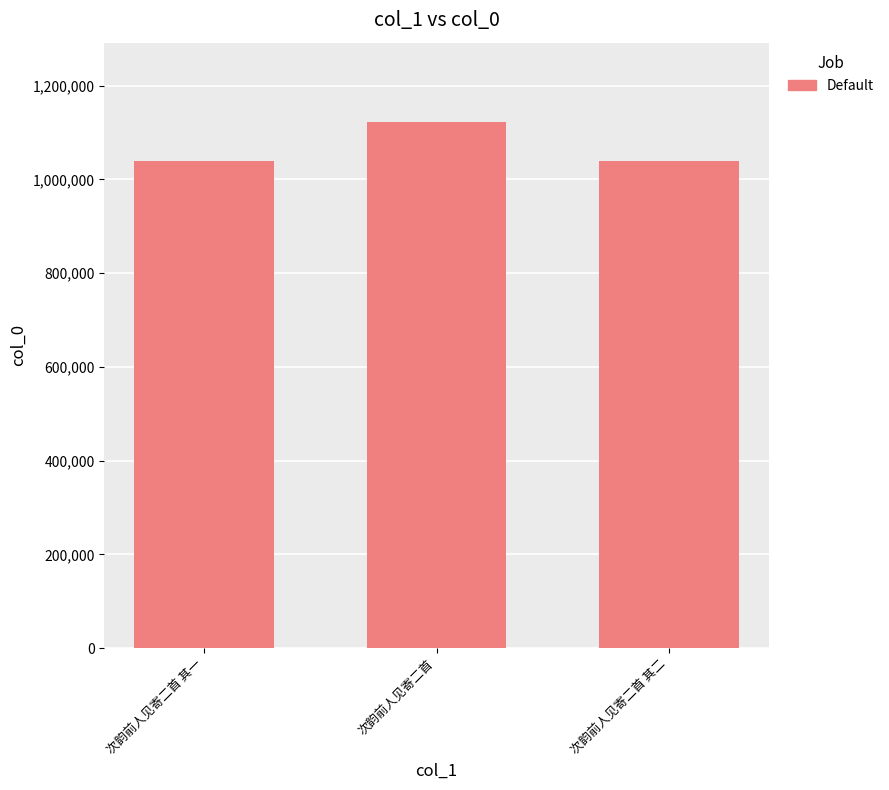

What is the minimum value shown in the chart?

1040125